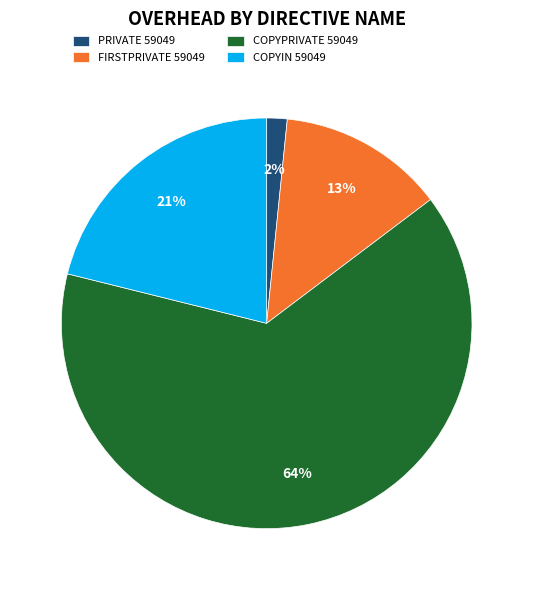

Which has a higher value, PRIVATE 59049 or COPYPRIVATE 59049?

COPYPRIVATE 59049